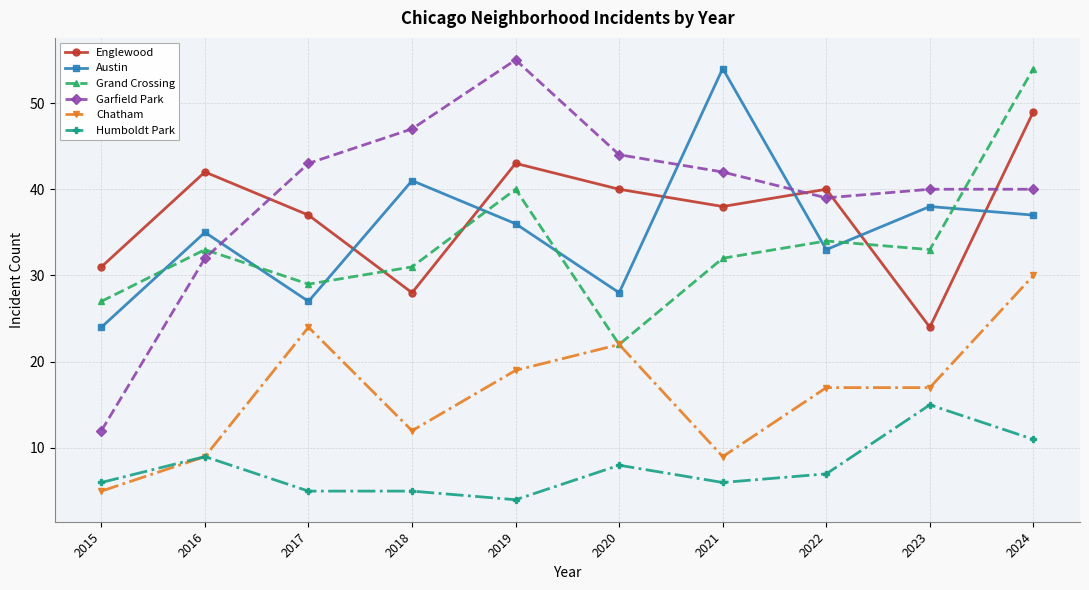

What are all the series names shown in the legend?

Englewood, Austin, Grand Crossing, Garfield Park, Chatham, Humboldt Park